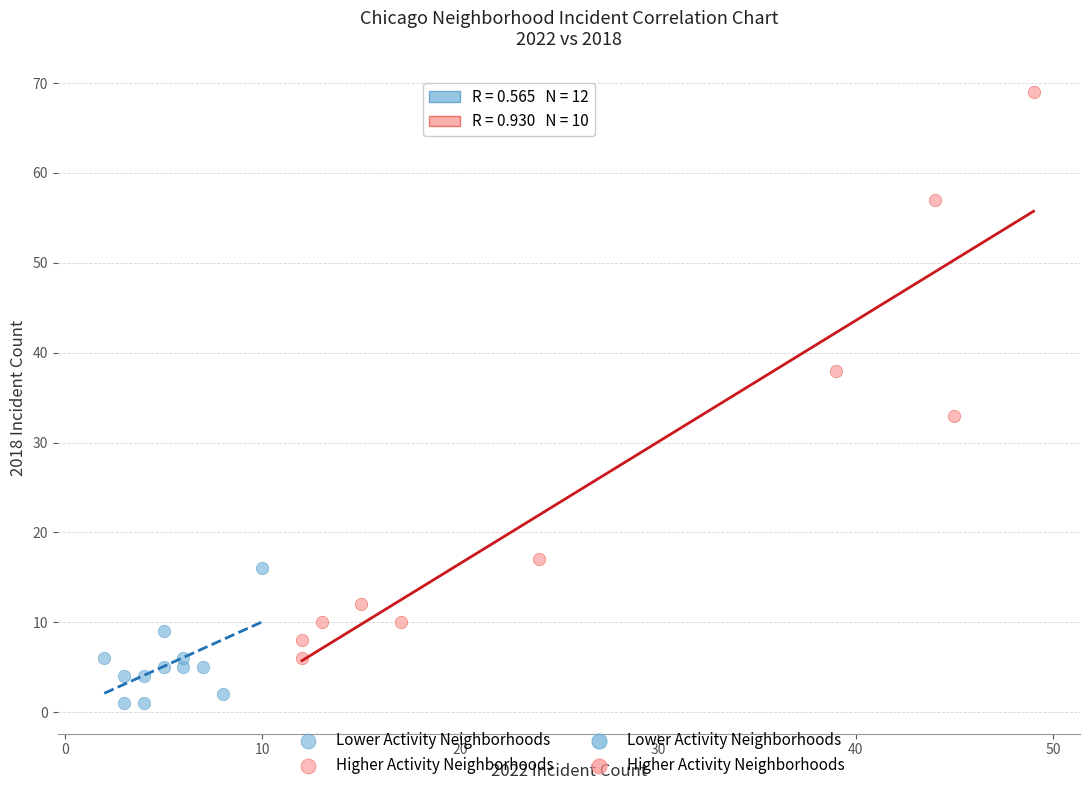

Which series reaches the maximum Y coordinate?

Higher Activity Neighborhoods